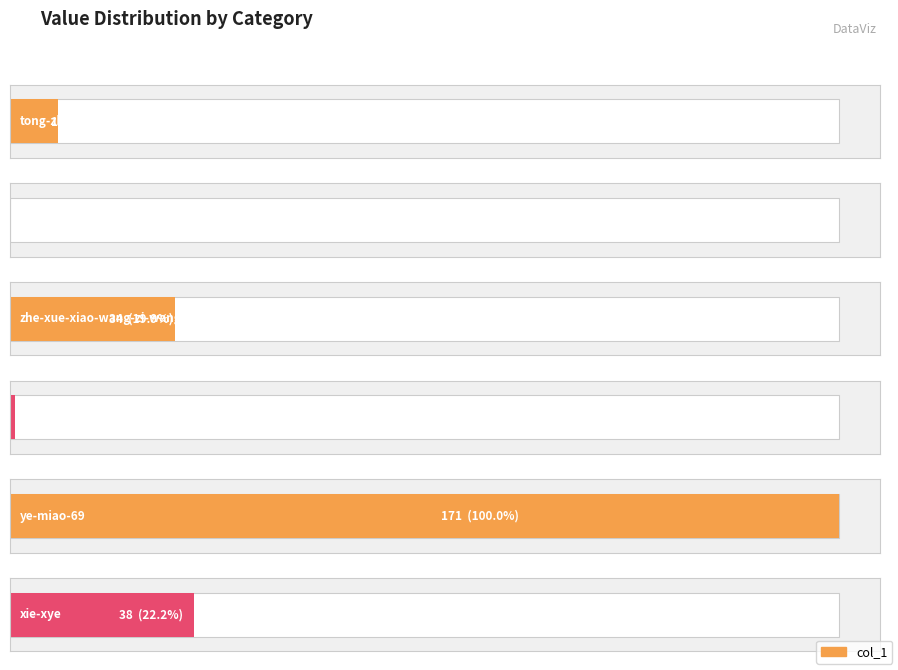

List the labels in order of value, smallest first.

sheng-you-de-deng-63-84, zhou-zhou-64-2, tong-zhi-37-73, zhe-xue-xiao-wang-zi-wang-bai-tu, xie-xye, ye-miao-69